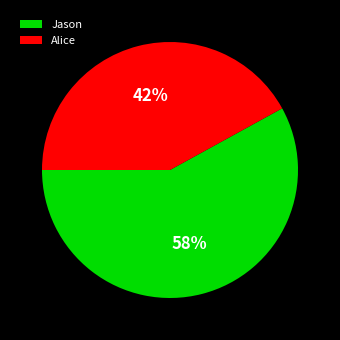

Is it true that Jason is 70% of the pie?

False